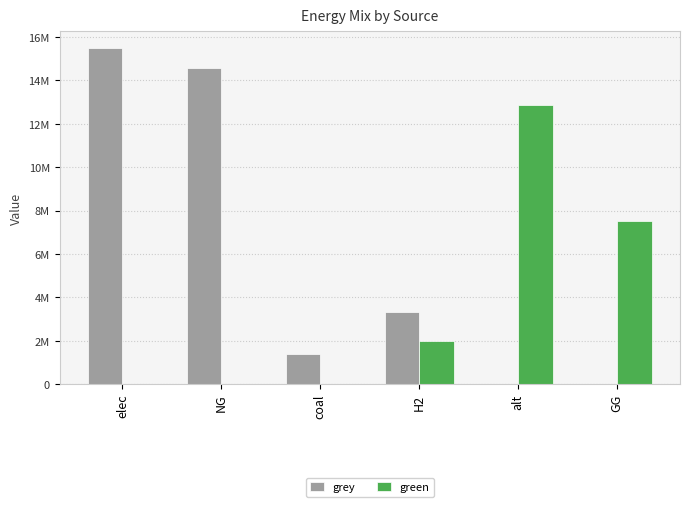

What are all the series names shown in the legend?

grey, green